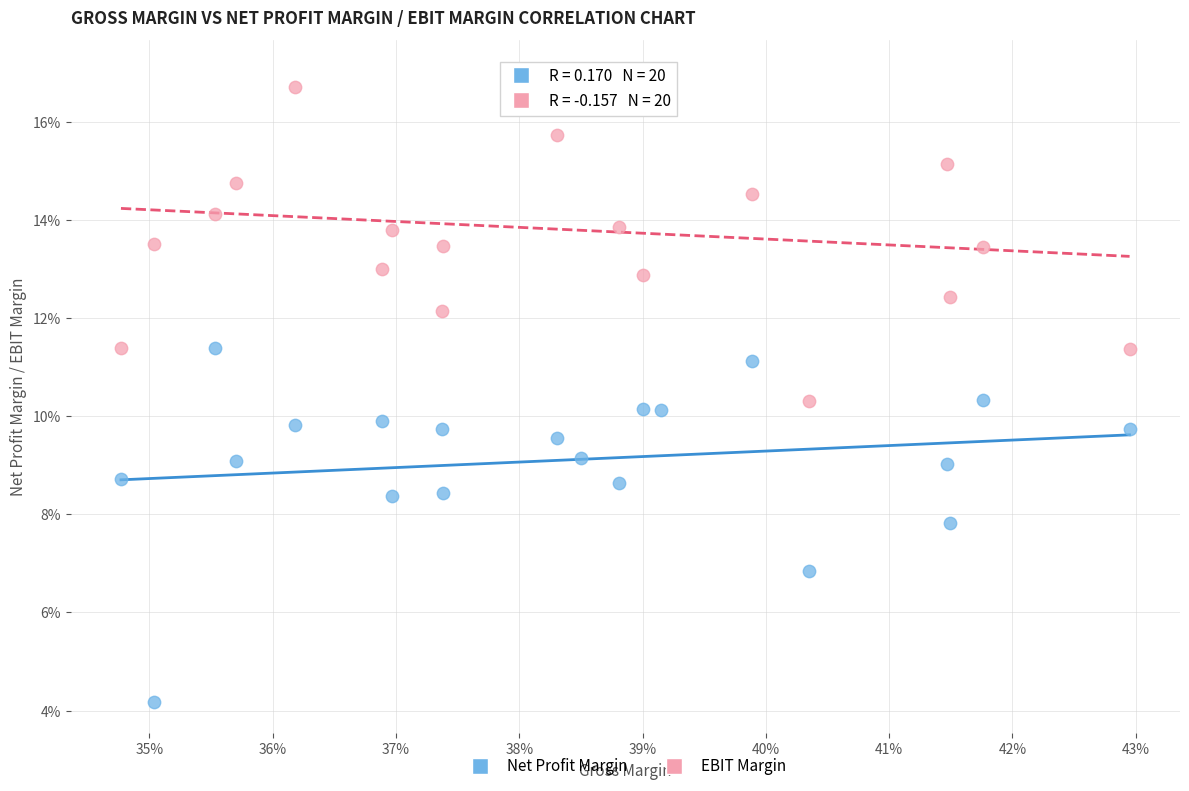

Which series contains the highest Y value?

EBIT Margin